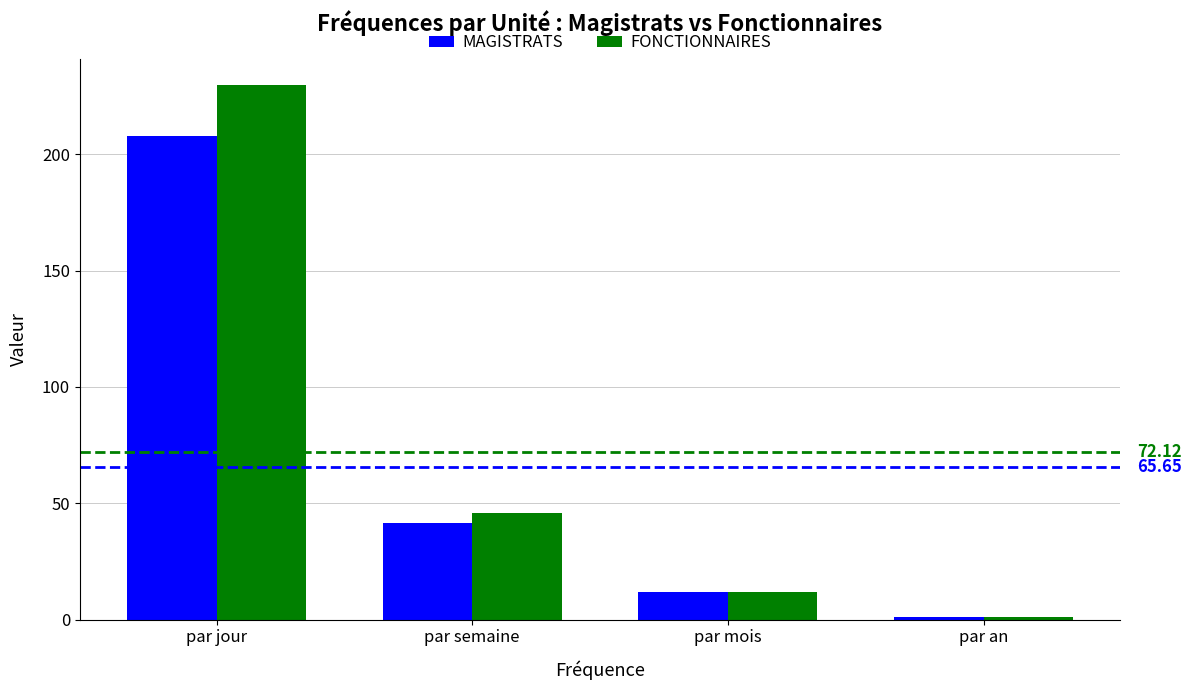

Which category has the highest value across all series?

par jour